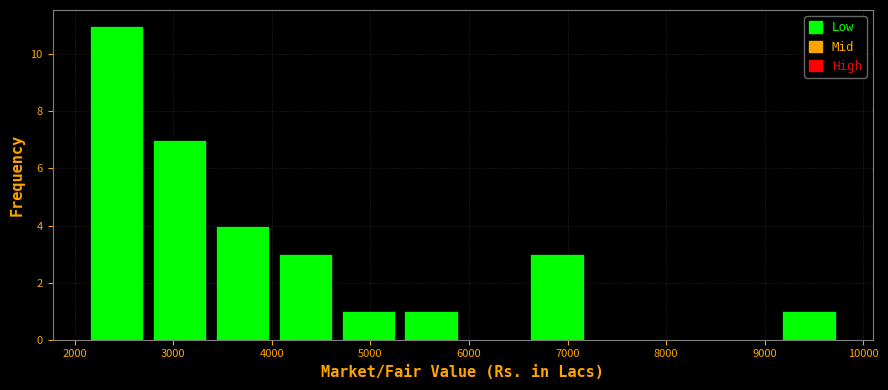

Reading left to right, list every bar in this chart as the range it spans on the x-axis followed by its height. Neither the bar edges nor the heights are printed on the chart, so give them approximately, as read against the axes.

2100 to 2700: 11
2700 to 3400: 7
3400 to 4000: 4
4000 to 4700: 3
4700 to 5300: 1
5300 to 5900: 1
5900 to 6600: 0
6600 to 7200: 3
7200 to 7900: 0
7900 to 8500: 0
8500 to 9100: 0
9100 to 9800: 1